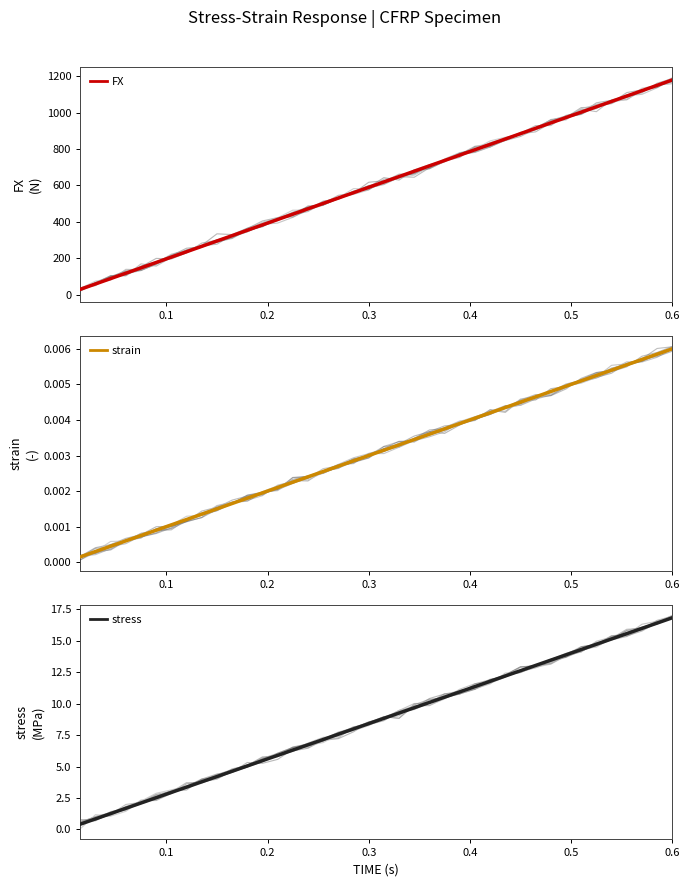

At which label does strain reach its peak?

0.6